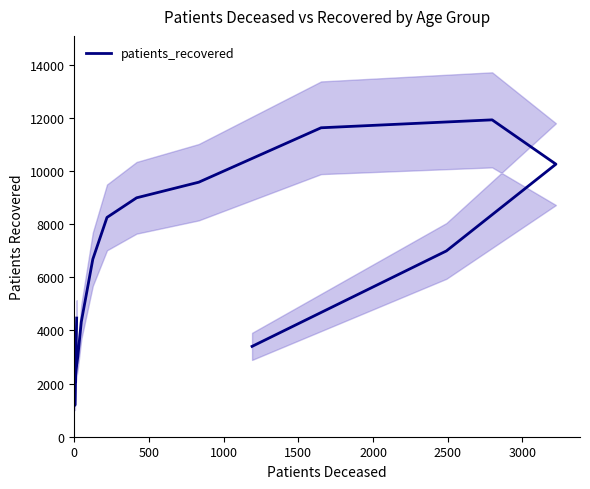

How many points are lower than both their immediate neighbors (excluding endpoints)?

1